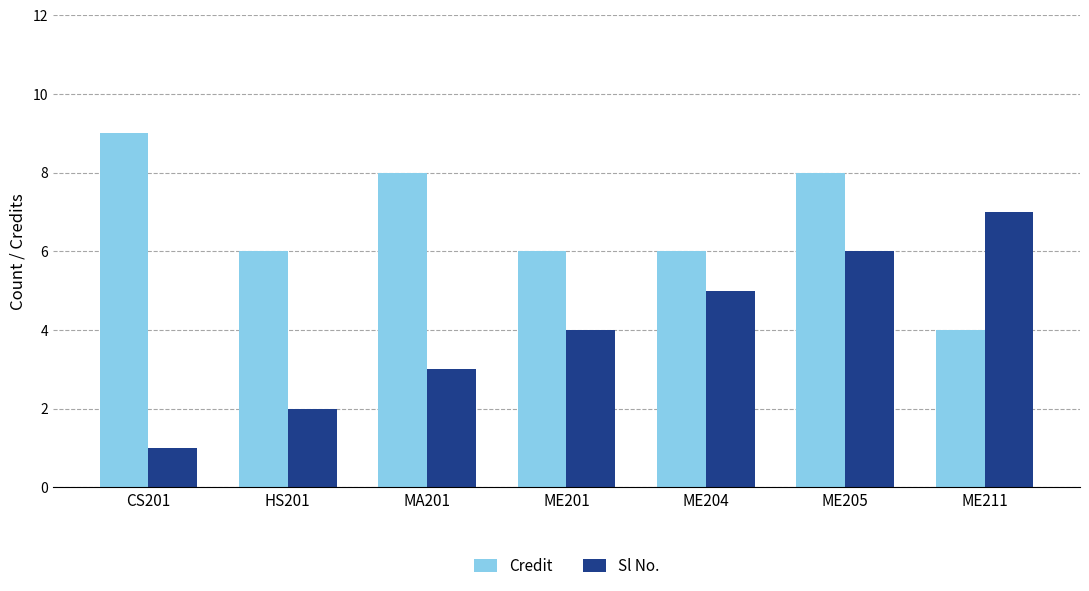

Reading left to right, transcribe all the data shown in this chart.

Credit: CS201=9	HS201=6	MA201=8	ME201=6	ME204=6	ME205=8	ME211=4
Sl No.: CS201=1	HS201=2	MA201=3	ME201=4	ME204=5	ME205=6	ME211=7